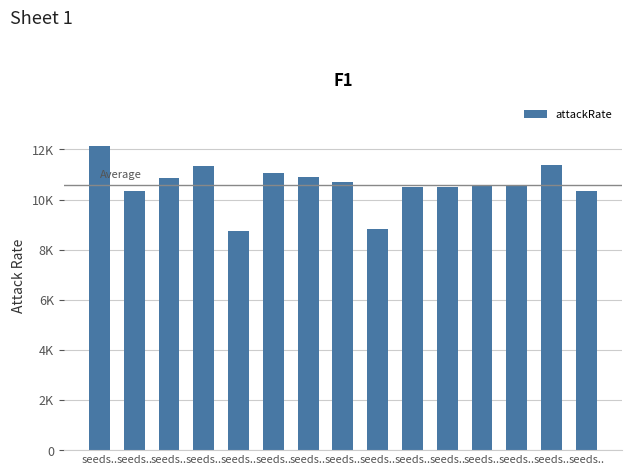

What is the change in value from seeds.. to seeds..?

-1107